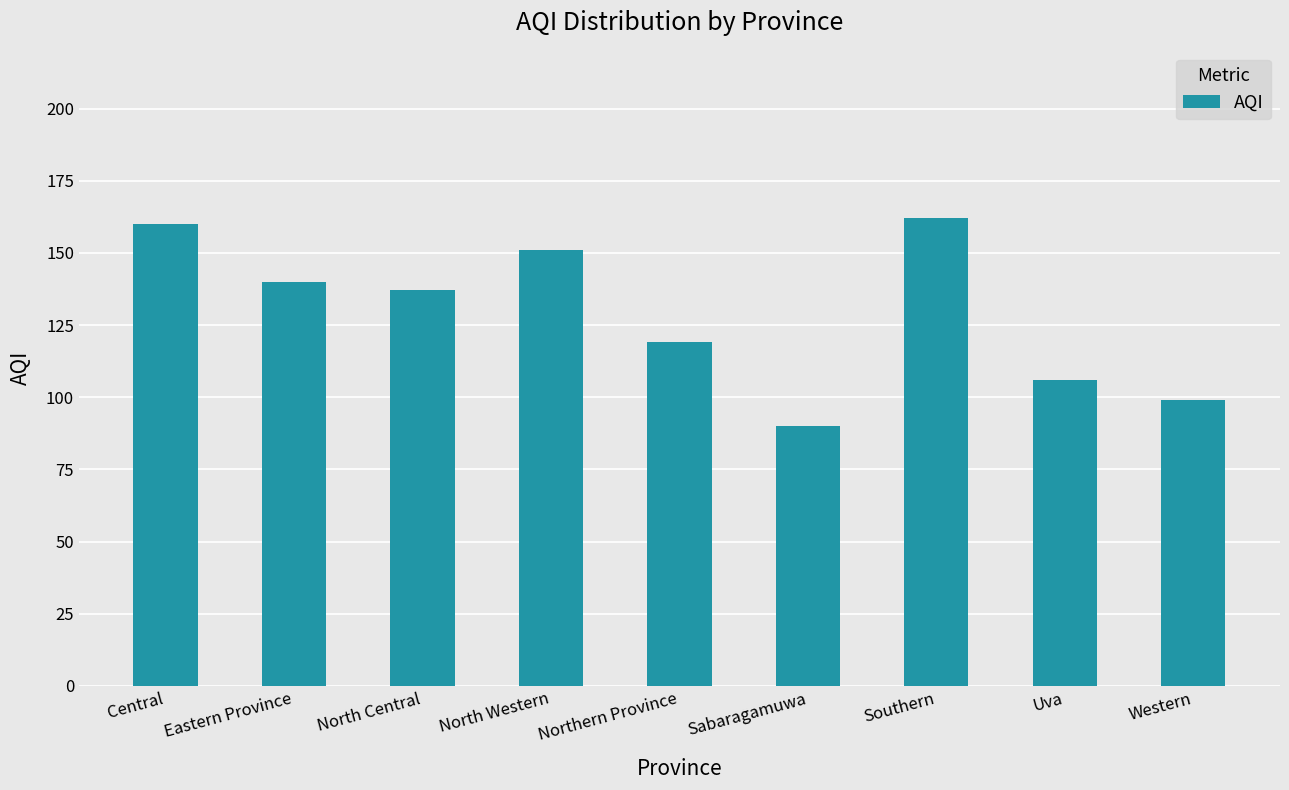

What is the minimum value shown in the chart?

90